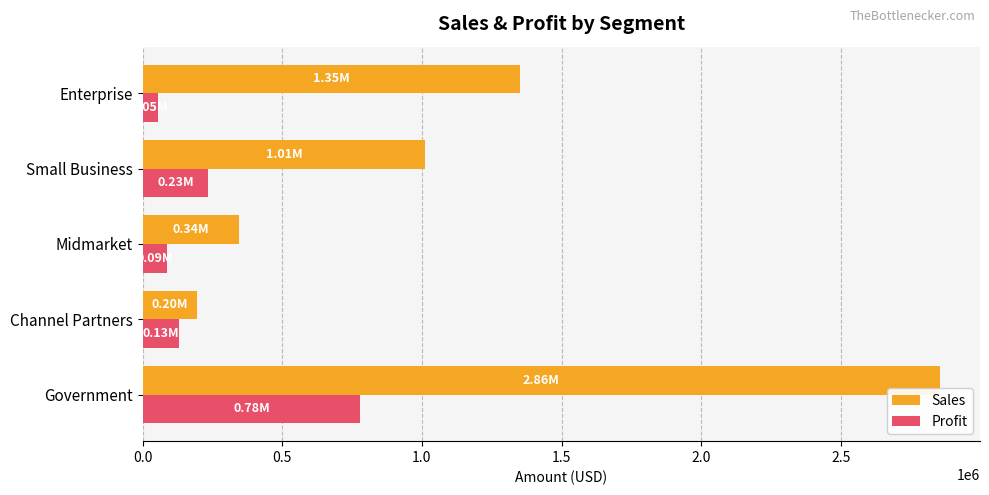

What is the average value of the Profit series?

257557.3